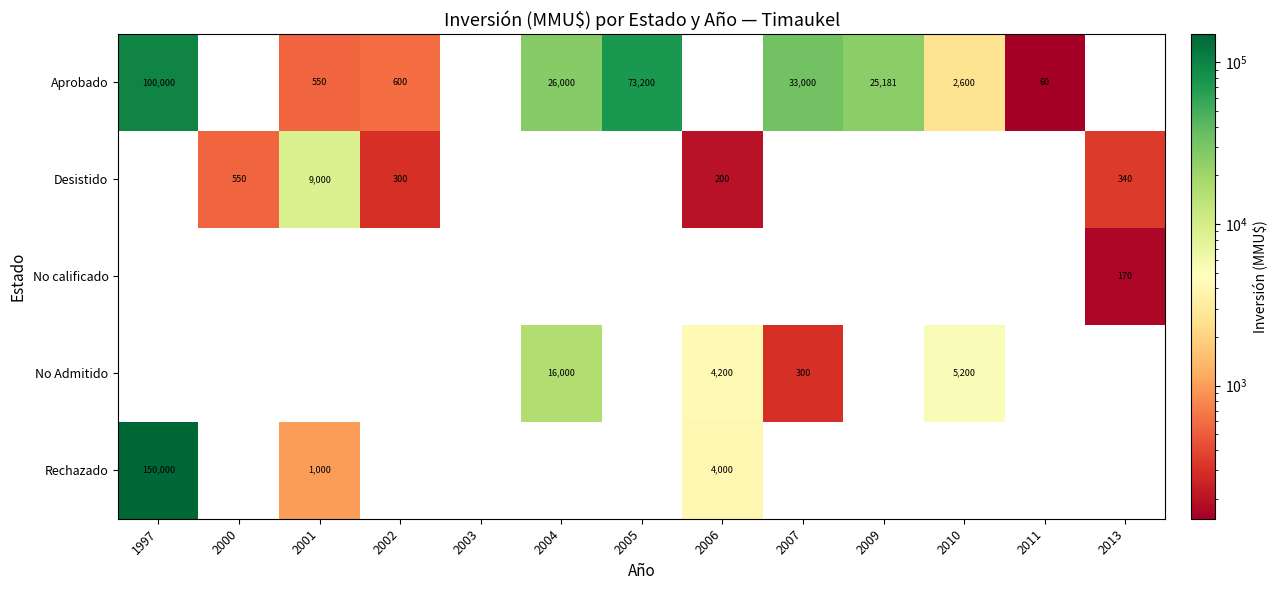

True or false: No Admitido has a value of 300 at 2007.

True